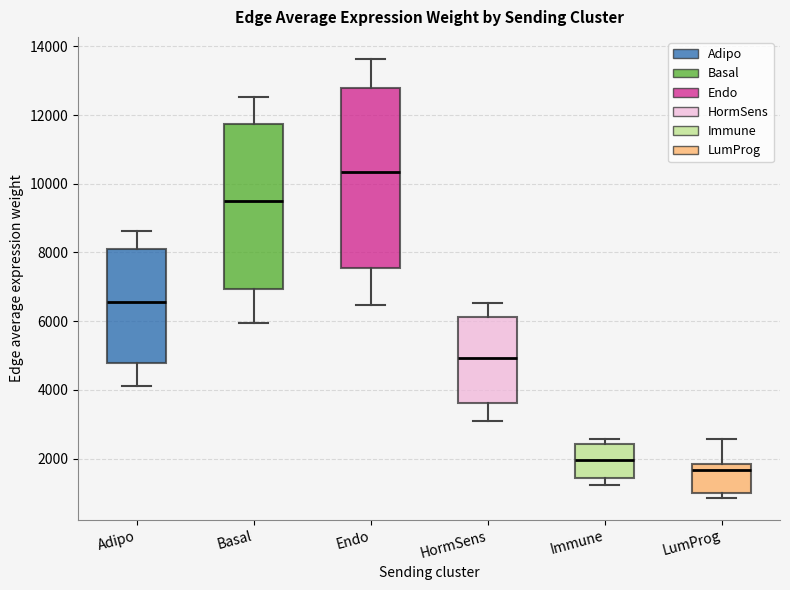

Which box has the highest median line?

Endo